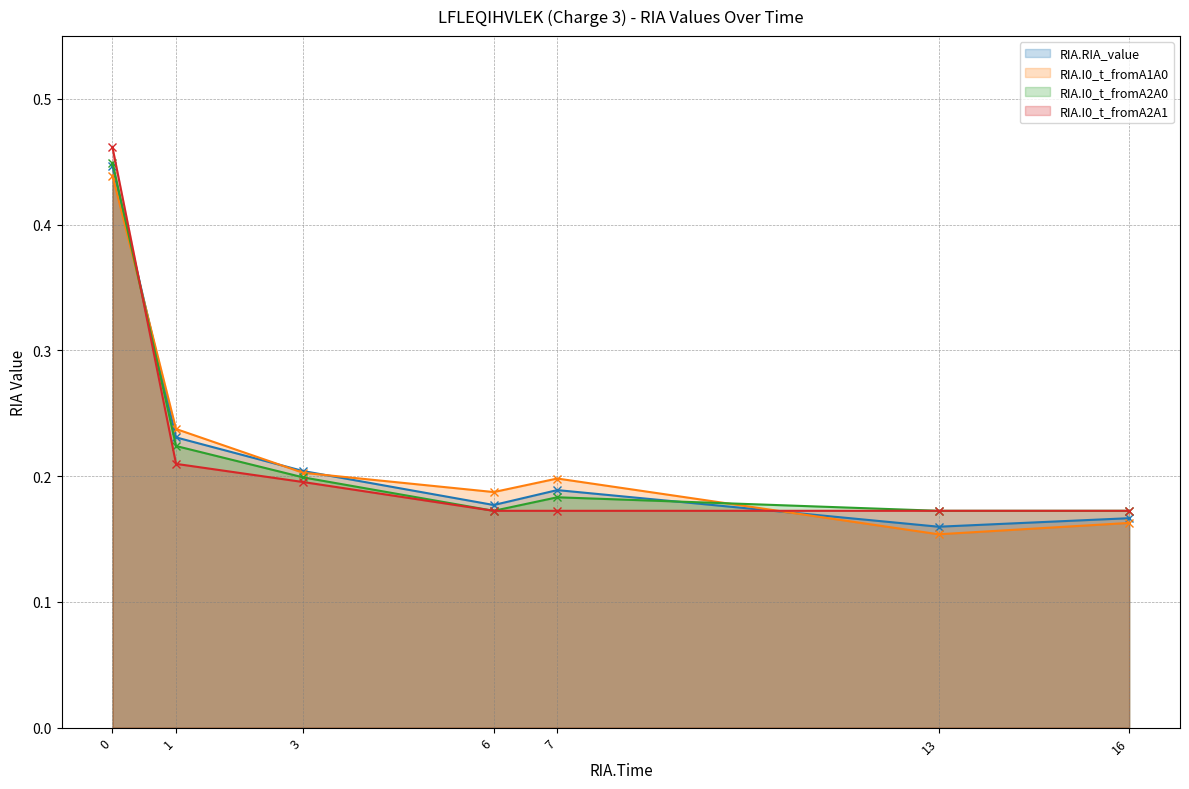

True or false: RIA.I0_t_fromA1A0 (line) and RIA.I0_t_fromA2A1 (line) cross at least once.

True